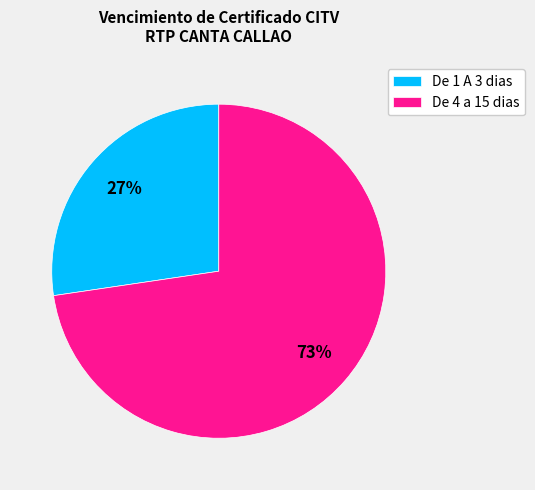

Do De 4 a 15 dias and De 1 A 3 dias together represent more than half of the pie?

Yes